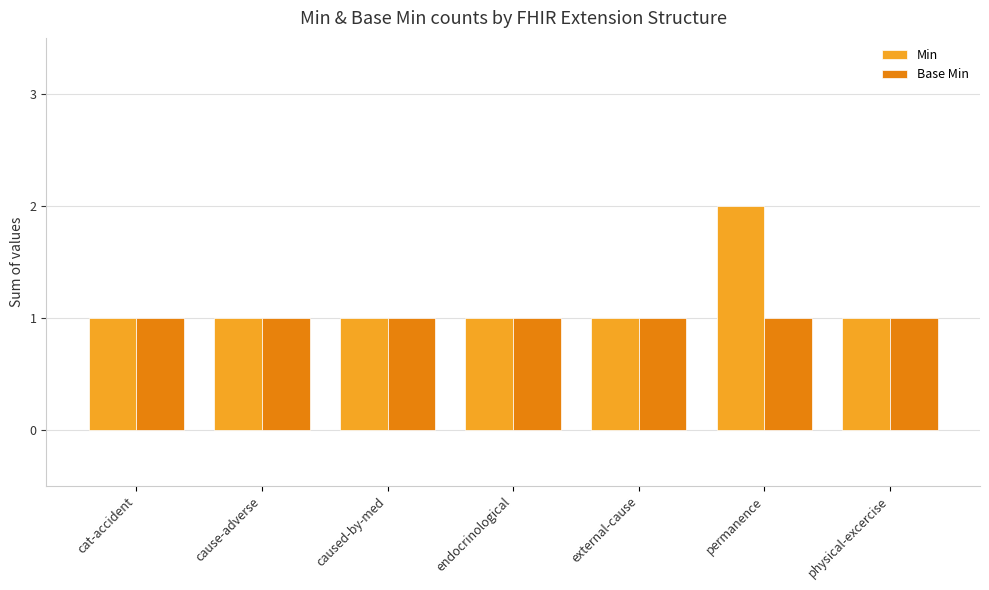

What are all the series names shown in the legend?

Min, Base Min